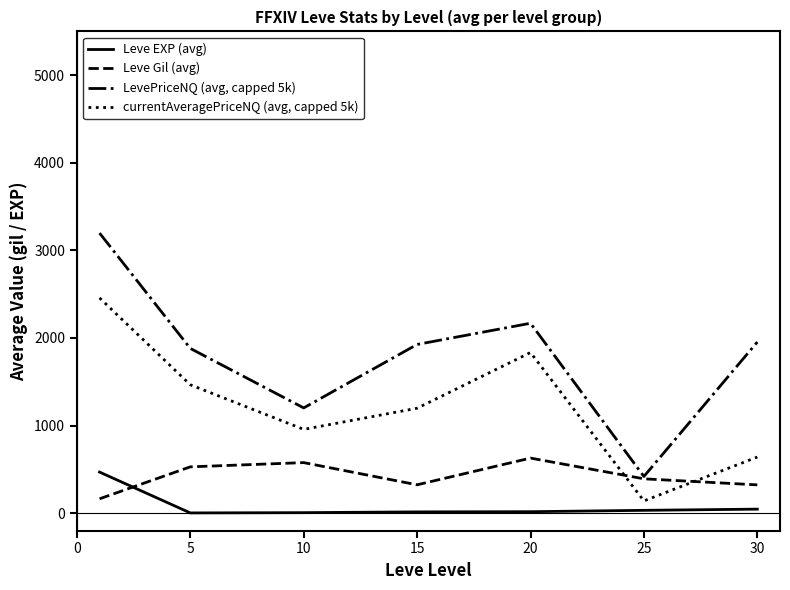

Is this an area chart (filled region under the line)?

No